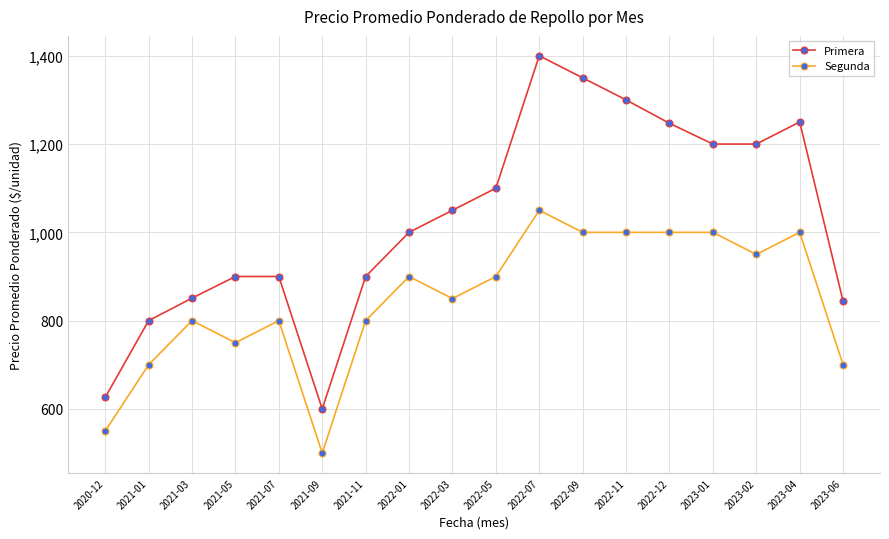

How many lines are shown in the chart?

2